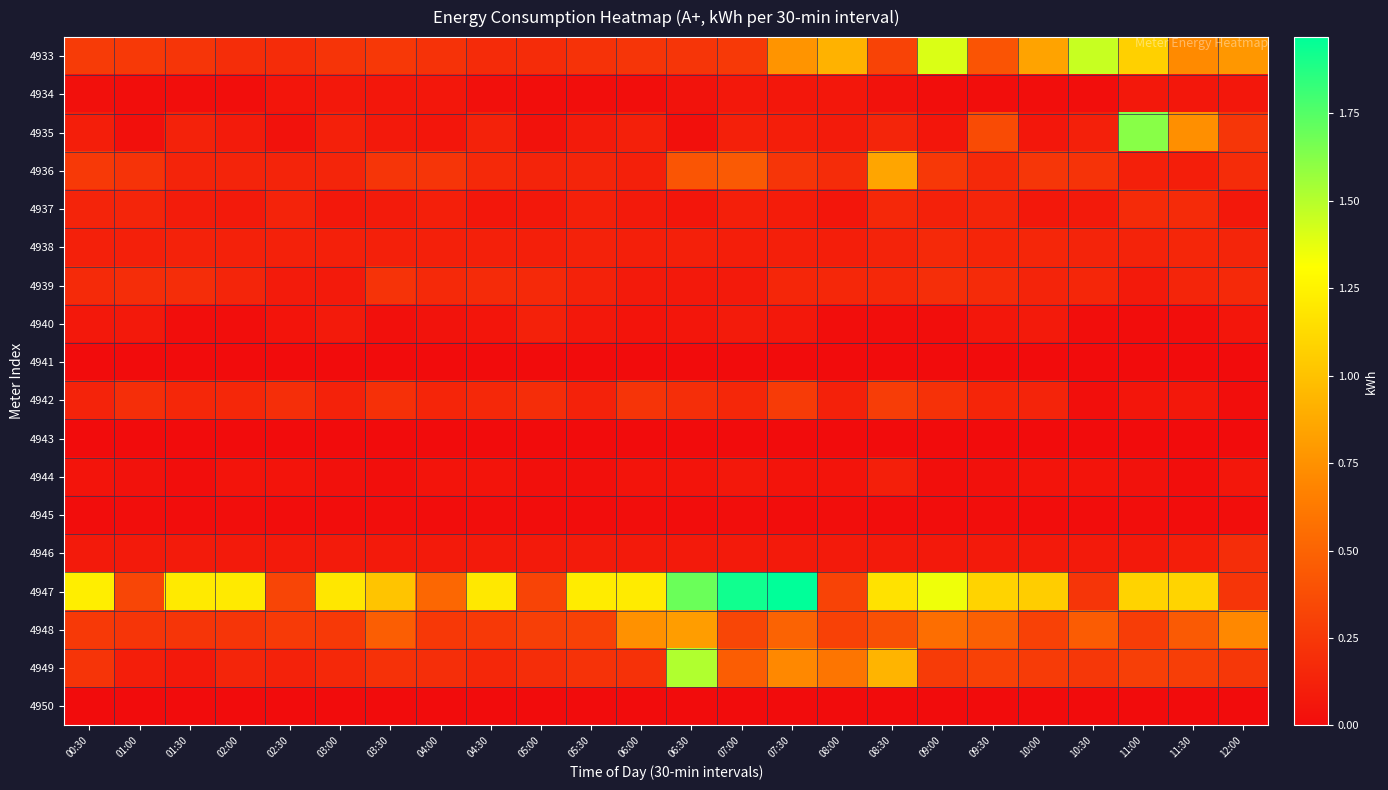

Reading left to right, what are all the values shown in this chart?

4933: 00:30=0.3	01:00=0.3	01:30=0.2	02:00=0.2	02:30=0.2	03:00=0.2	03:30=0.3	04:00=0.2	04:30=0.2	05:00=0.2	05:30=0.2	06:00=0.2	06:30=0.2	07:00=0.3	07:30=0.8	08:00=0.9	08:30=0.3	09:00=1.4	09:30=0.4	10:00=0.8	10:30=1.5	11:00=1.1	11:30=0.7	12:00=0.8
4934: 00:30=0.0	01:00=0.0	01:30=0.0	02:00=0.0	02:30=0.1	03:00=0.1	03:30=0.1	04:00=0.1	04:30=0.0	05:00=0.0	05:30=0.0	06:00=0.0	06:30=0.0	07:00=0.1	07:30=0.1	08:00=0.1	08:30=0.0	09:00=0.0	09:30=0.0	10:00=0.0	10:30=0.0	11:00=0.1	11:30=0.1	12:00=0.1
4935: 00:30=0.1	01:00=0.0	01:30=0.1	02:00=0.1	02:30=0.0	03:00=0.1	03:30=0.1	04:00=0.1	04:30=0.1	05:00=0.0	05:30=0.1	06:00=0.1	06:30=0.0	07:00=0.1	07:30=0.1	08:00=0.1	08:30=0.1	09:00=0.1	09:30=0.4	10:00=0.1	10:30=0.1	11:00=1.6	11:30=0.7	12:00=0.2
4936: 00:30=0.3	01:00=0.2	01:30=0.1	02:00=0.1	02:30=0.1	03:00=0.1	03:30=0.2	04:00=0.2	04:30=0.2	05:00=0.1	05:30=0.1	06:00=0.1	06:30=0.4	07:00=0.4	07:30=0.2	08:00=0.2	08:30=0.9	09:00=0.3	09:30=0.2	10:00=0.2	10:30=0.2	11:00=0.1	11:30=0.1	12:00=0.2
4937: 00:30=0.1	01:00=0.1	01:30=0.1	02:00=0.1	02:30=0.1	03:00=0.1	03:30=0.1	04:00=0.1	04:30=0.1	05:00=0.1	05:30=0.1	06:00=0.1	06:30=0.1	07:00=0.1	07:30=0.1	08:00=0.1	08:30=0.2	09:00=0.1	09:30=0.1	10:00=0.1	10:30=0.1	11:00=0.2	11:30=0.2	12:00=0.1
4938: 00:30=0.1	01:00=0.1	01:30=0.1	02:00=0.1	02:30=0.1	03:00=0.1	03:30=0.1	04:00=0.1	04:30=0.1	05:00=0.1	05:30=0.1	06:00=0.1	06:30=0.1	07:00=0.1	07:30=0.1	08:00=0.1	08:30=0.1	09:00=0.2	09:30=0.1	10:00=0.1	10:30=0.1	11:00=0.1	11:30=0.1	12:00=0.1
4939: 00:30=0.2	01:00=0.2	01:30=0.2	02:00=0.1	02:30=0.1	03:00=0.1	03:30=0.2	04:00=0.2	04:30=0.2	05:00=0.2	05:30=0.1	06:00=0.1	06:30=0.1	07:00=0.1	07:30=0.1	08:00=0.2	08:30=0.2	09:00=0.2	09:30=0.2	10:00=0.1	10:30=0.1	11:00=0.1	11:30=0.1	12:00=0.2
4940: 00:30=0.1	01:00=0.1	01:30=0.0	02:00=0.0	02:30=0.0	03:00=0.1	03:30=0.0	04:00=0.0	04:30=0.1	05:00=0.1	05:30=0.1	06:00=0.0	06:30=0.1	07:00=0.1	07:30=0.1	08:00=0.0	08:30=0.0	09:00=0.0	09:30=0.1	10:00=0.1	10:30=0.0	11:00=0.0	11:30=0.0	12:00=0.1
4941: 00:30=0.0	01:00=0.0	01:30=0.0	02:00=0.0	02:30=0.0	03:00=0.0	03:30=0.0	04:00=0.0	04:30=0.0	05:00=0.0	05:30=0.0	06:00=0.0	06:30=0.0	07:00=0.0	07:30=0.0	08:00=0.0	08:30=0.0	09:00=0.0	09:30=0.0	10:00=0.0	10:30=0.0	11:00=0.0	11:30=0.0	12:00=0.0
4942: 00:30=0.1	01:00=0.2	01:30=0.2	02:00=0.2	02:30=0.2	03:00=0.1	03:30=0.2	04:00=0.1	04:30=0.2	05:00=0.2	05:30=0.1	06:00=0.2	06:30=0.2	07:00=0.2	07:30=0.3	08:00=0.1	08:30=0.3	09:00=0.2	09:30=0.1	10:00=0.1	10:30=0.0	11:00=0.1	11:30=0.1	12:00=0.0
4943: 00:30=0.0	01:00=0.0	01:30=0.0	02:00=0.0	02:30=0.0	03:00=0.0	03:30=0.0	04:00=0.0	04:30=0.0	05:00=0.0	05:30=0.0	06:00=0.0	06:30=0.0	07:00=0.0	07:30=0.0	08:00=0.0	08:30=0.0	09:00=0.0	09:30=0.0	10:00=0.0	10:30=0.0	11:00=0.0	11:30=0.0	12:00=0.0
4944: 00:30=0.0	01:00=0.0	01:30=0.0	02:00=0.0	02:30=0.0	03:00=0.0	03:30=0.0	04:00=0.0	04:30=0.0	05:00=0.0	05:30=0.0	06:00=0.0	06:30=0.0	07:00=0.1	07:30=0.0	08:00=0.0	08:30=0.1	09:00=0.0	09:30=0.0	10:00=0.0	10:30=0.0	11:00=0.0	11:30=0.0	12:00=0.1
4945: 00:30=0.0	01:00=0.0	01:30=0.0	02:00=0.0	02:30=0.0	03:00=0.0	03:30=0.0	04:00=0.0	04:30=0.0	05:00=0.0	05:30=0.0	06:00=0.0	06:30=0.0	07:00=0.0	07:30=0.0	08:00=0.0	08:30=0.0	09:00=0.0	09:30=0.0	10:00=0.0	10:30=0.0	11:00=0.0	11:30=0.0	12:00=0.0
4946: 00:30=0.1	01:00=0.1	01:30=0.1	02:00=0.1	02:30=0.1	03:00=0.1	03:30=0.1	04:00=0.1	04:30=0.1	05:00=0.1	05:30=0.1	06:00=0.1	06:30=0.1	07:00=0.1	07:30=0.1	08:00=0.1	08:30=0.1	09:00=0.1	09:30=0.1	10:00=0.1	10:30=0.1	11:00=0.1	11:30=0.1	12:00=0.2
4947: 00:30=1.2	01:00=0.3	01:30=1.2	02:00=1.2	02:30=0.3	03:00=1.2	03:30=1.0	04:00=0.5	04:30=1.2	05:00=0.3	05:30=1.2	06:00=1.2	06:30=1.7	07:00=1.9	07:30=2.0	08:00=0.3	08:30=1.2	09:00=1.4	09:30=1.1	10:00=1.1	10:30=0.2	11:00=1.1	11:30=1.1	12:00=0.2
4948: 00:30=0.3	01:00=0.2	01:30=0.2	02:00=0.2	02:30=0.3	03:00=0.3	03:30=0.5	04:00=0.3	04:30=0.3	05:00=0.3	05:30=0.3	06:00=0.7	06:30=0.8	07:00=0.3	07:30=0.5	08:00=0.3	08:30=0.4	09:00=0.6	09:30=0.5	10:00=0.3	10:30=0.5	11:00=0.3	11:30=0.4	12:00=0.7
4949: 00:30=0.2	01:00=0.1	01:30=0.1	02:00=0.1	02:30=0.1	03:00=0.2	03:30=0.2	04:00=0.2	04:30=0.2	05:00=0.2	05:30=0.2	06:00=0.2	06:30=1.5	07:00=0.5	07:30=0.7	08:00=0.6	08:30=0.9	09:00=0.3	09:30=0.3	10:00=0.3	10:30=0.2	11:00=0.3	11:30=0.3	12:00=0.2
4950: 00:30=0.0	01:00=0.0	01:30=0.0	02:00=0.0	02:30=0.0	03:00=0.0	03:30=0.0	04:00=0.0	04:30=0.0	05:00=0.0	05:30=0.0	06:00=0.0	06:30=0.0	07:00=0.0	07:30=0.0	08:00=0.0	08:30=0.0	09:00=0.0	09:30=0.0	10:00=0.0	10:30=0.0	11:00=0.0	11:30=0.0	12:00=0.0